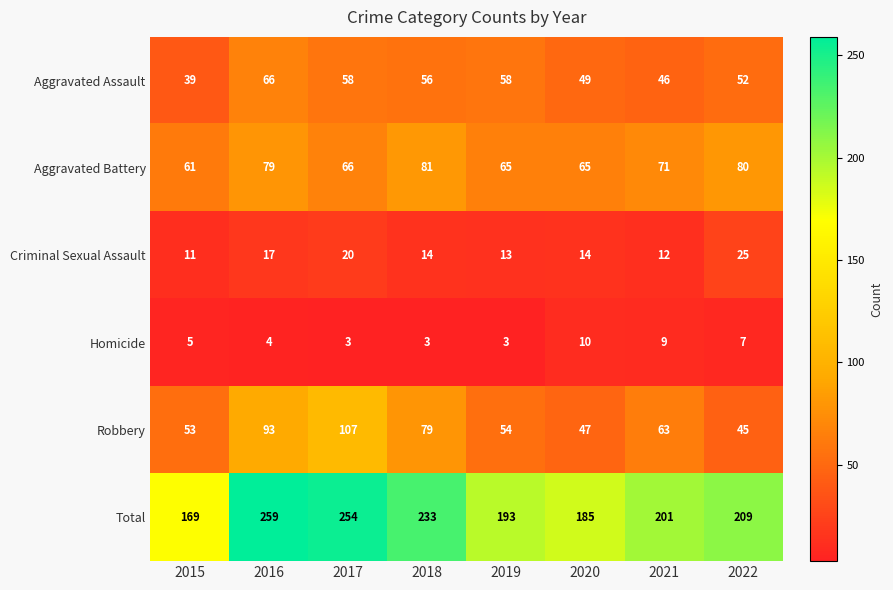

Is the value of Robbery at 2020 greater than the value of Homicide at 2015?

Yes